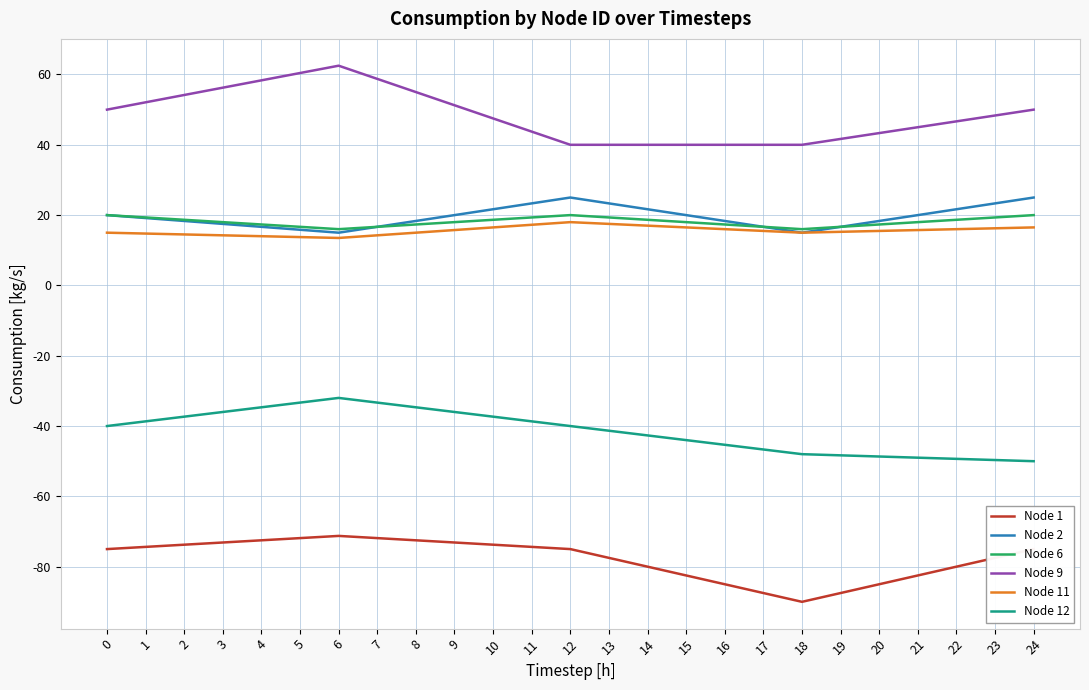

The value of Node 2 at 3 is 10.7. True or false?

False